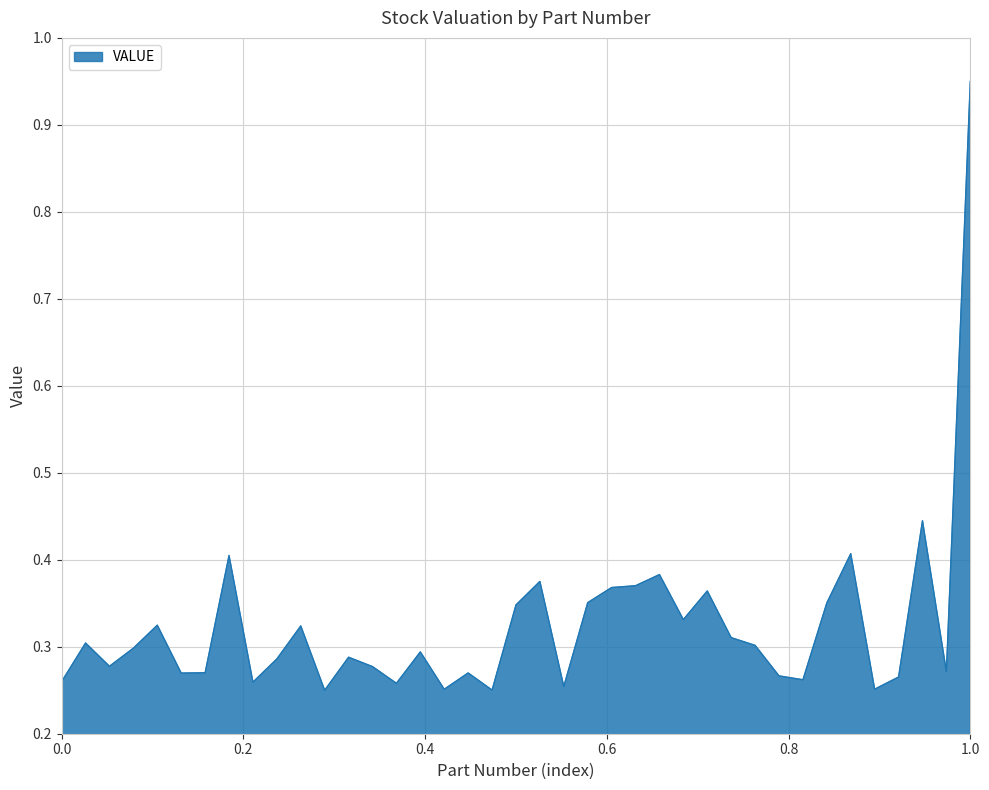

Does the chart have visible grid lines?

Yes